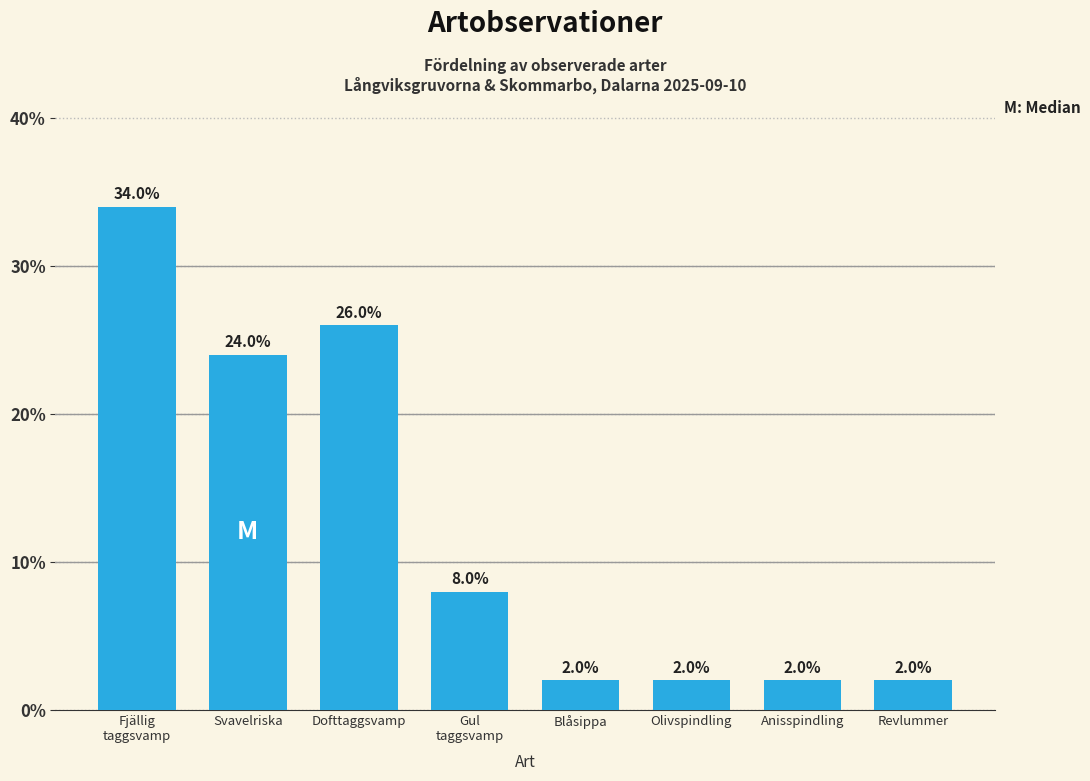

Reading right to left, transcribe all the data shown in this chart.

2	2	2	2	8	26	24	34